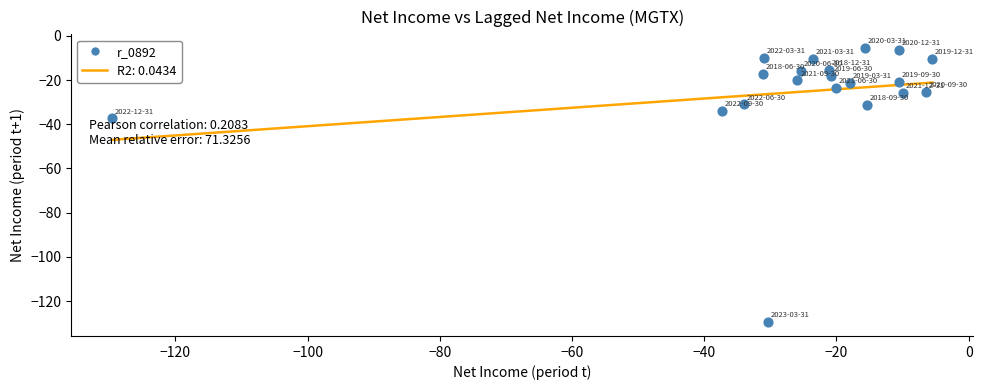

What Y value in the scatter plot is closest to -67?

-37.3